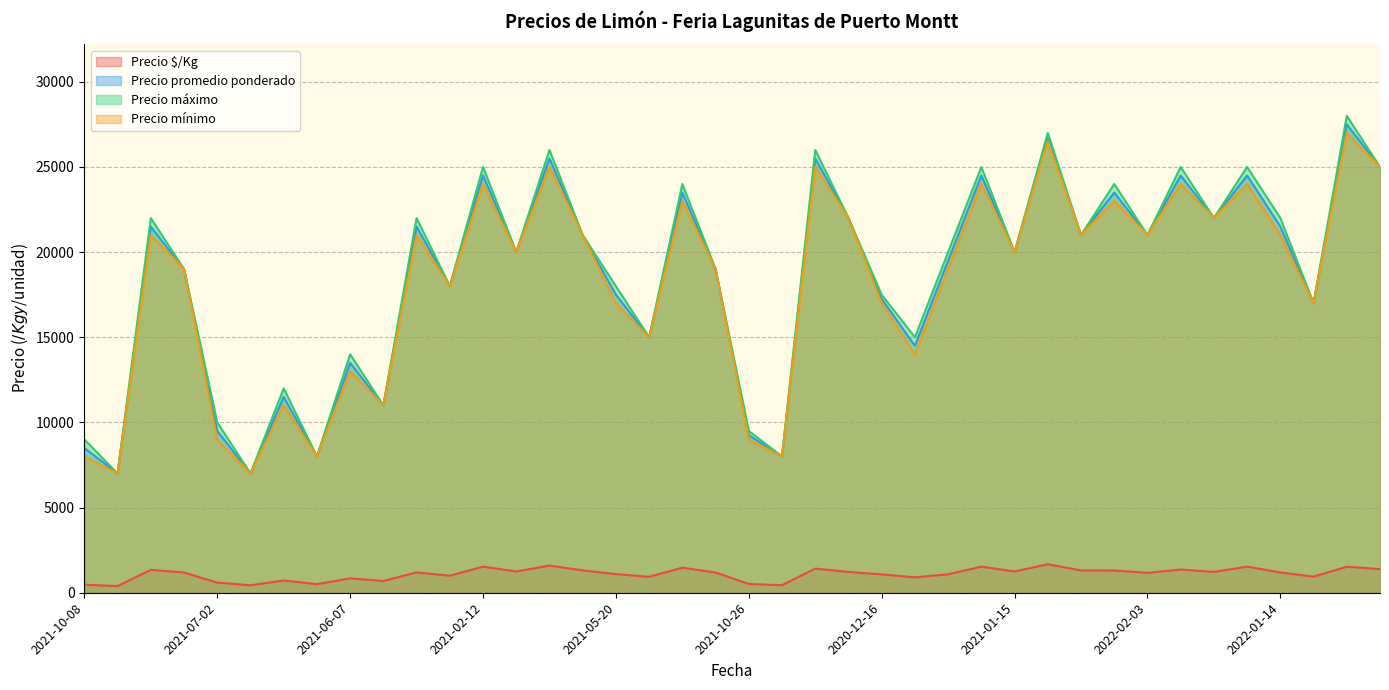

What is the label of the 6th point from the right?

2022-02-10